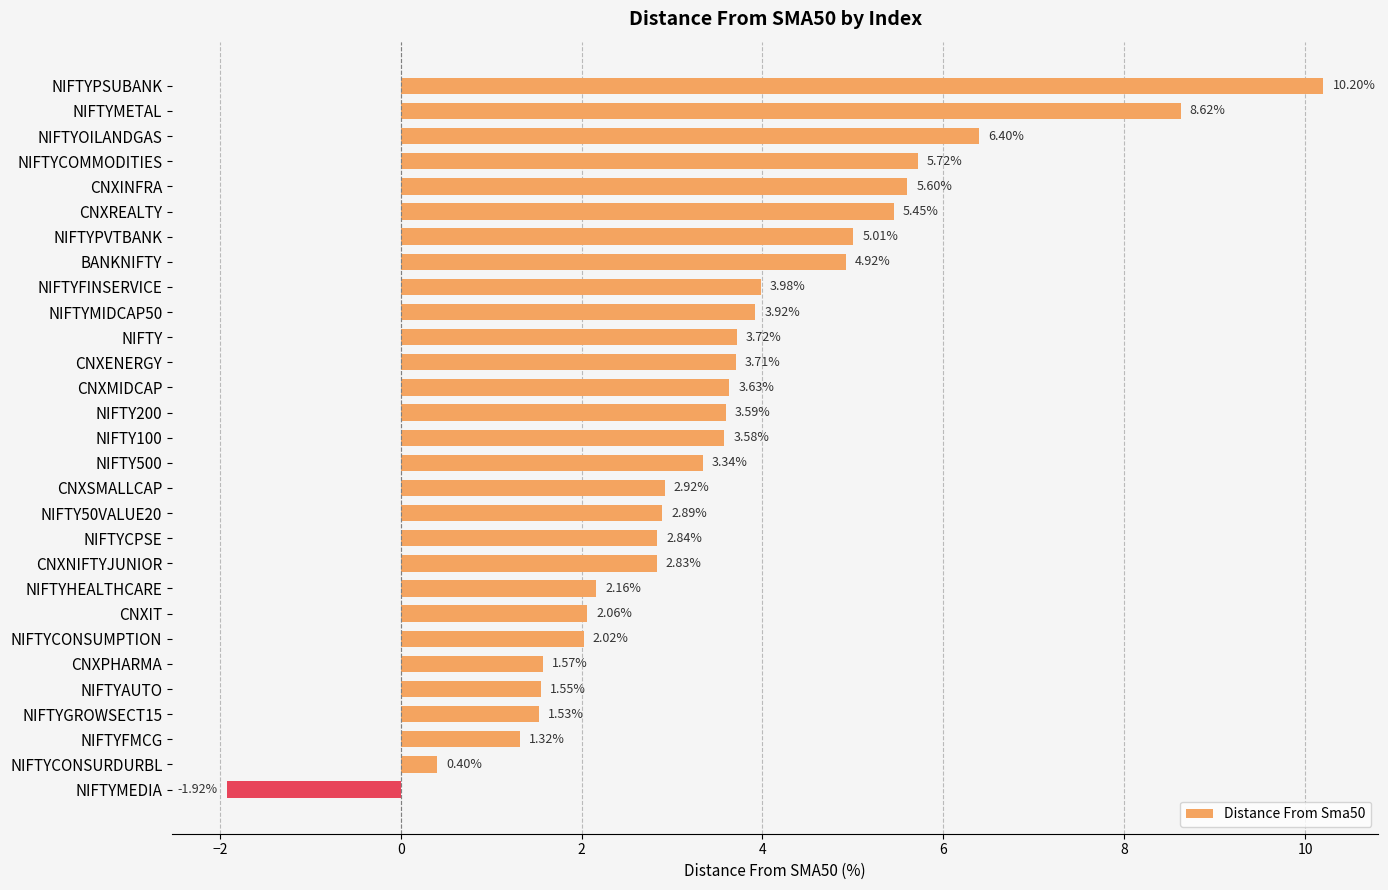

What is the sum of the values at NIFTY200 and NIFTYGROWSECT15?

5.1